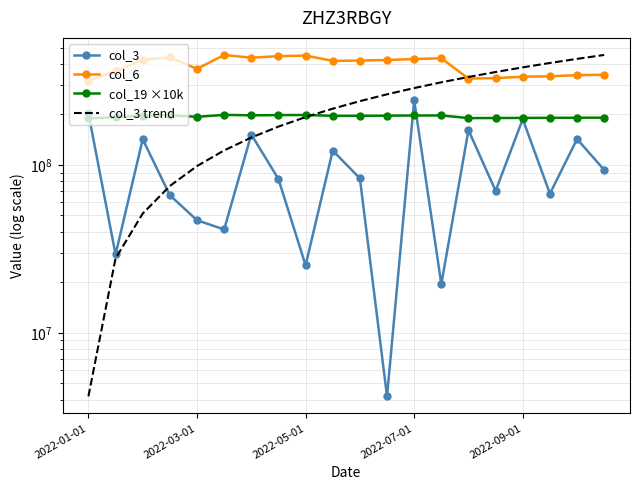

Which category has the highest value in the col_3 trend series?

19